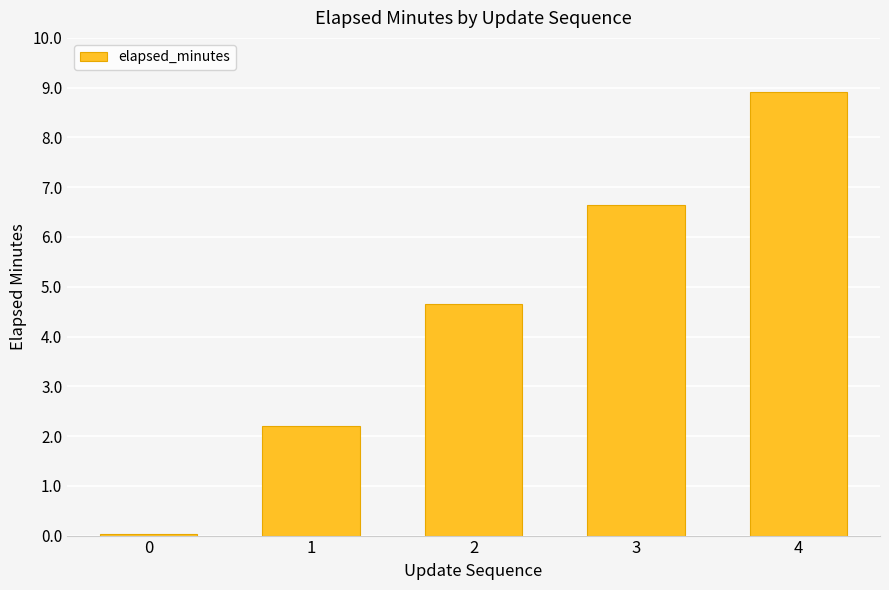

What is the difference between the maximum and minimum values?

8.9